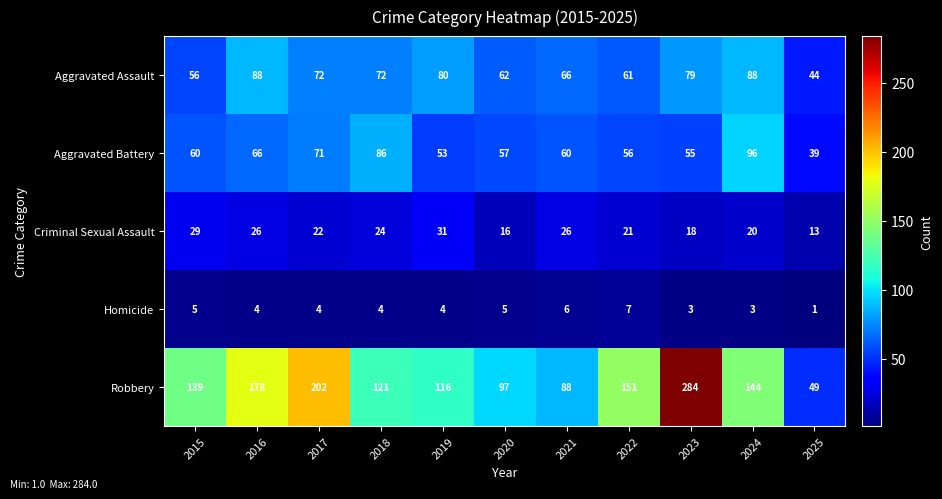

What is the average value of the Robbery series?

143